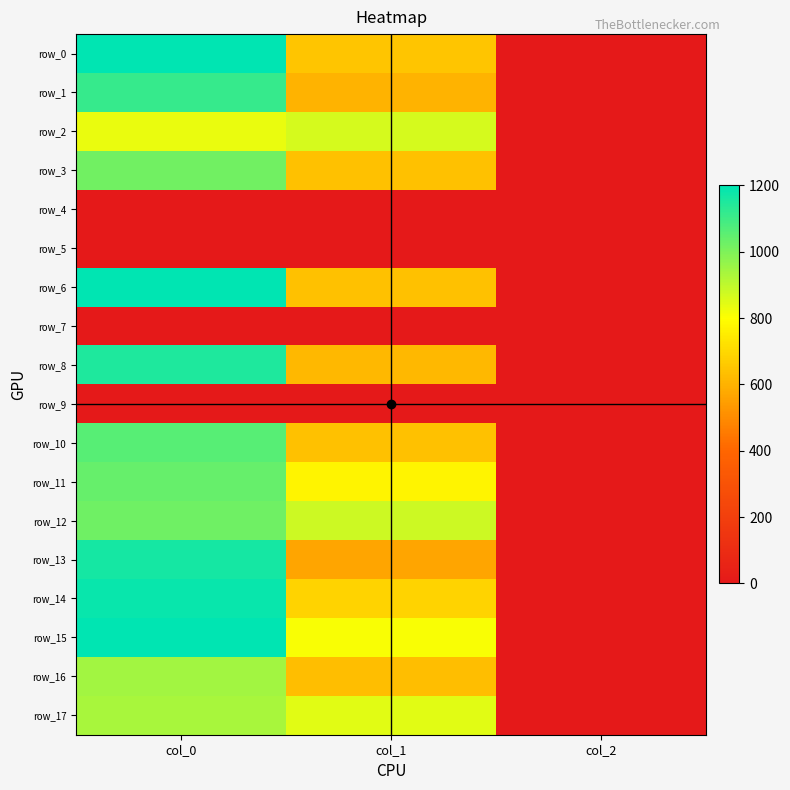

Where is row_6 nearest to the value 601?

col_1